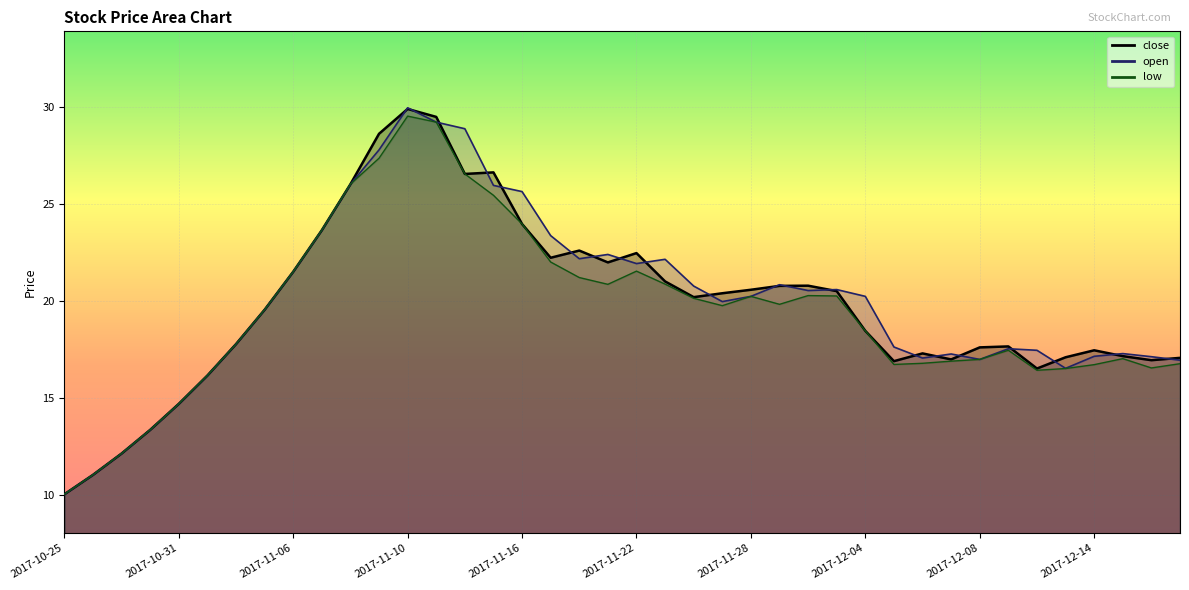

At which label is close closest to 19?

2017-11-03